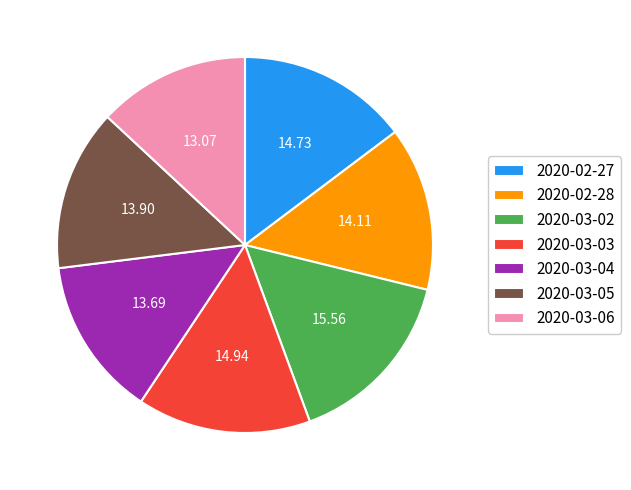

Which has a higher value, 2020-03-02 or 2020-03-03?

2020-03-02